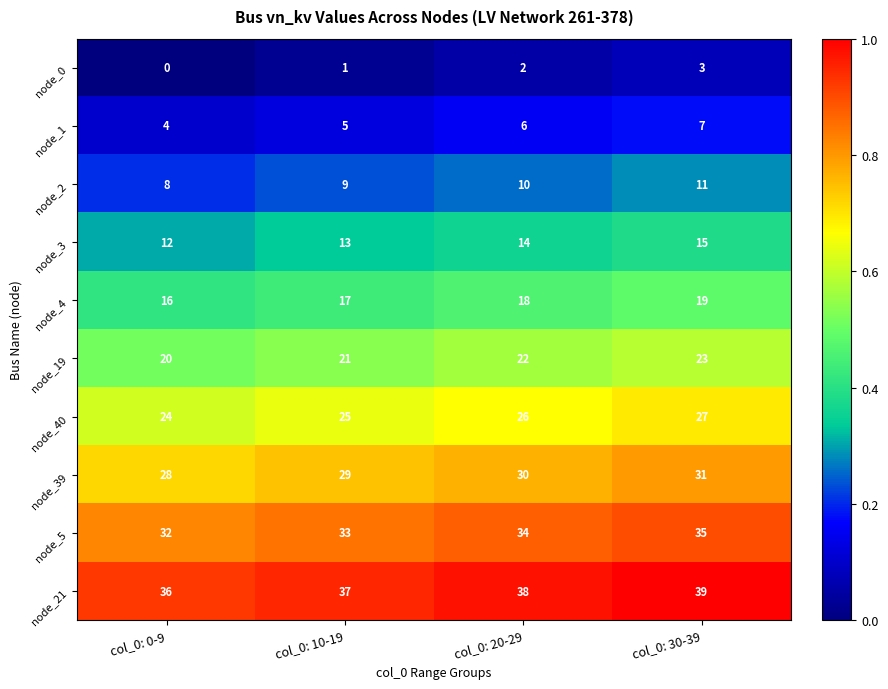

At which category is the sum across all series the highest?

col_0: 30-39